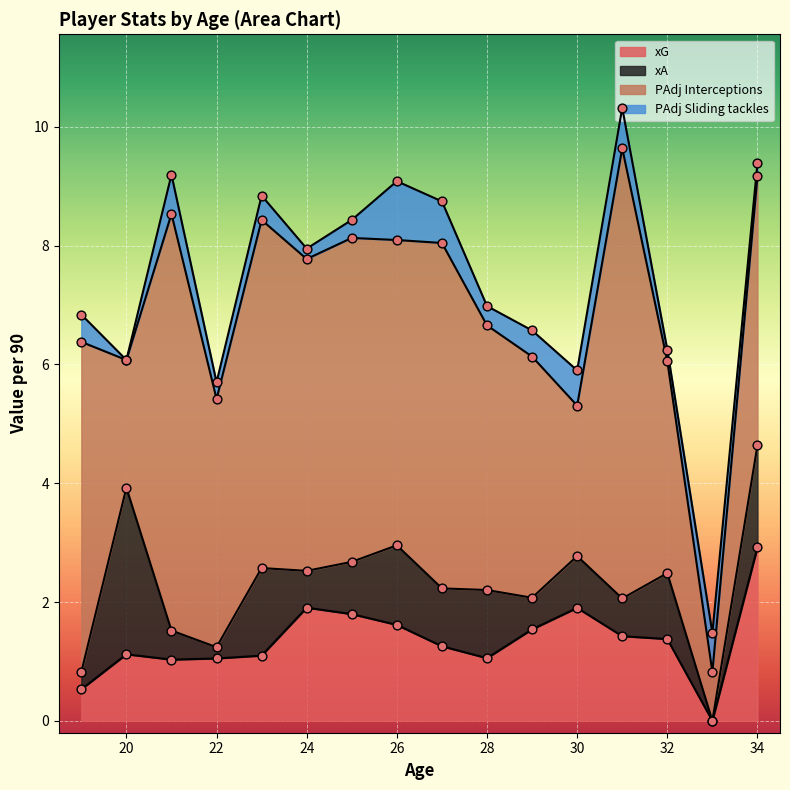

Which series contains the lowest Y value?

xG